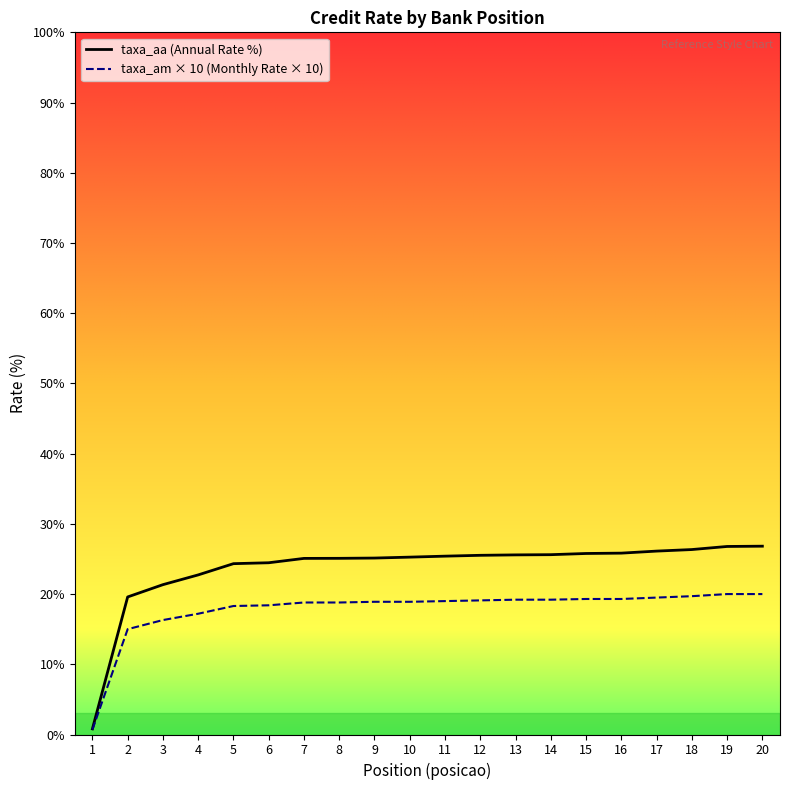

What is the total value across all series at 4?

39.9